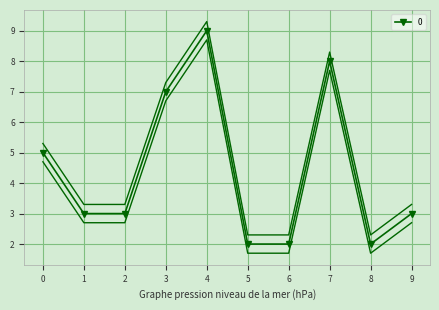

What is the ratio of the value at 2 to the value at 9?

1.0